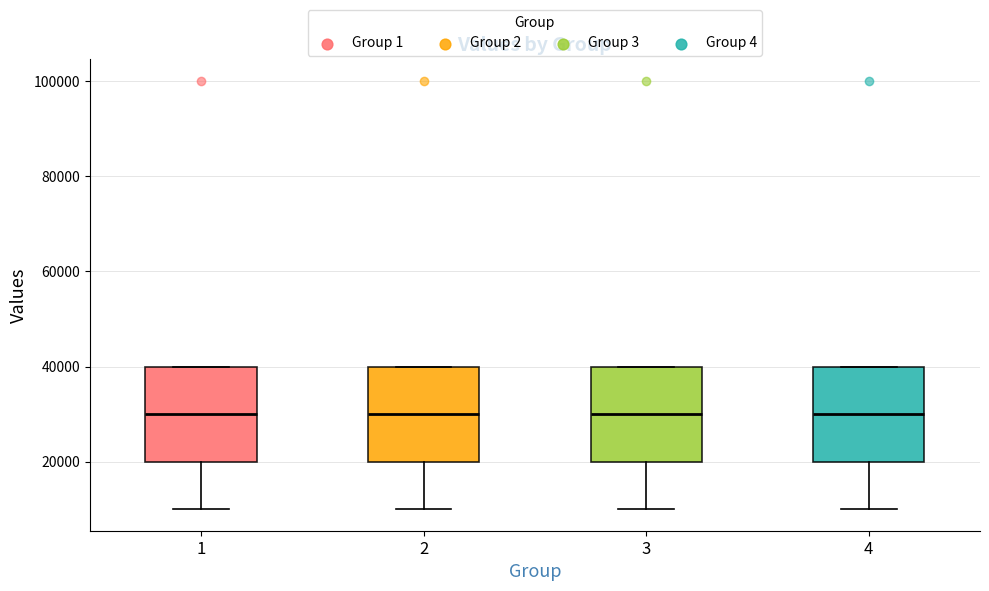

Reading left to right, read every box against the y-axis: the position of its median line, the range the box covers, and the ends of its whiskers. The values are not printed on the chart, so give them approximately, as read against the axis.

1: median 30000, box 20000 to 40000, whiskers 10000 to 40000
2: median 30000, box 20000 to 40000, whiskers 10000 to 40000
3: median 30000, box 20000 to 40000, whiskers 10000 to 40000
4: median 30000, box 20000 to 40000, whiskers 10000 to 40000